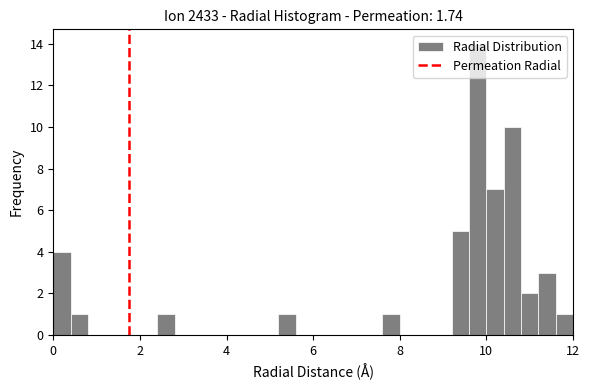

Around what value on the x-axis is the tallest bar? Give the approximate position of its centre, as read against the axis.

9.8